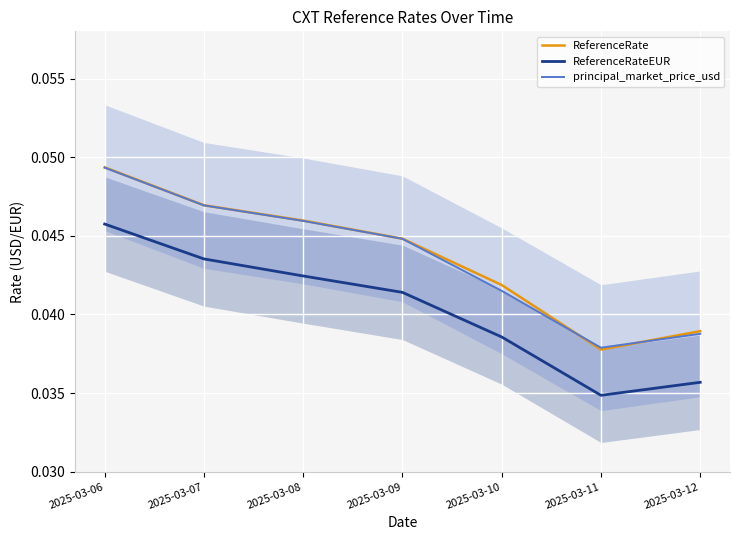

What are all the series names shown in the legend?

ReferenceRate, ReferenceRateEUR, principal_market_price_usd